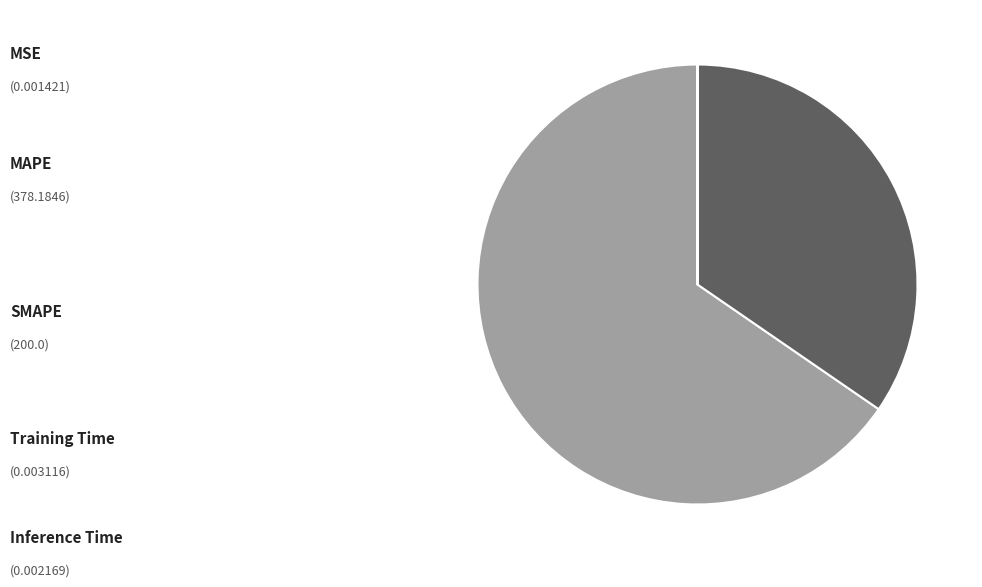

Which has a higher value, Inference Time or MSE?

Inference Time